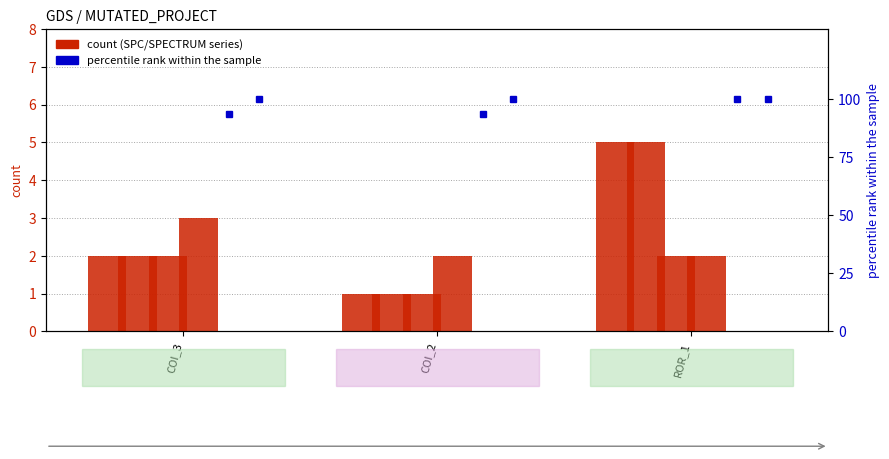

Is the value of SPC_FAILING_ONLY at COI_3 greater than the value of FEATURE_STM at ROR_1?

No